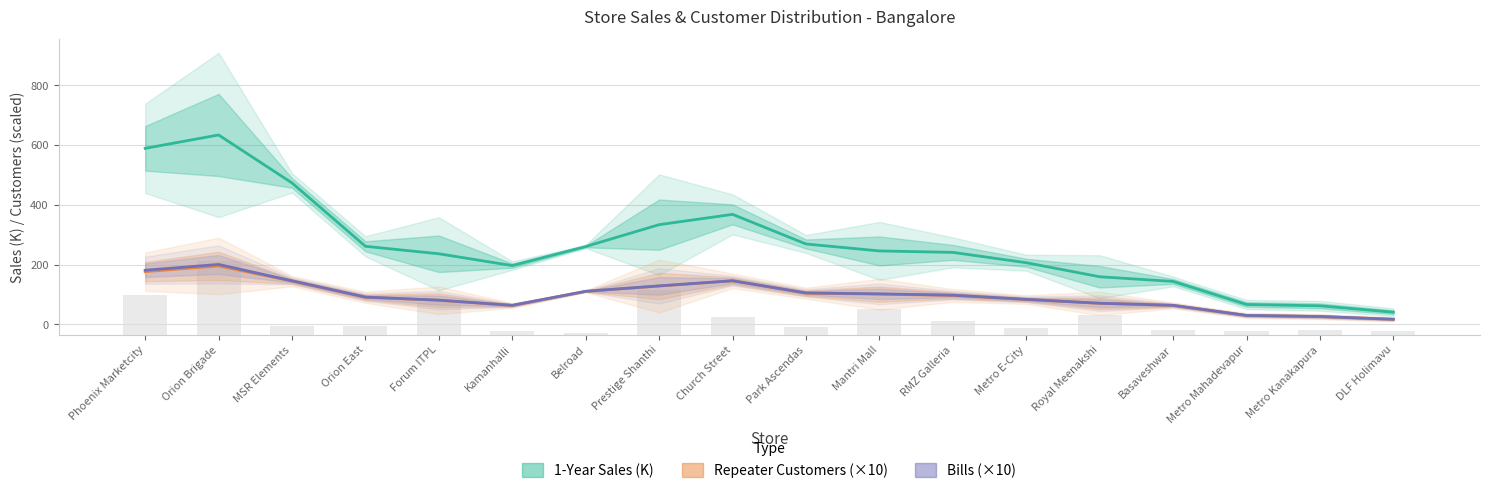

Which series changed the most between Orion East and Belroad?

Repeater Customers (×10)